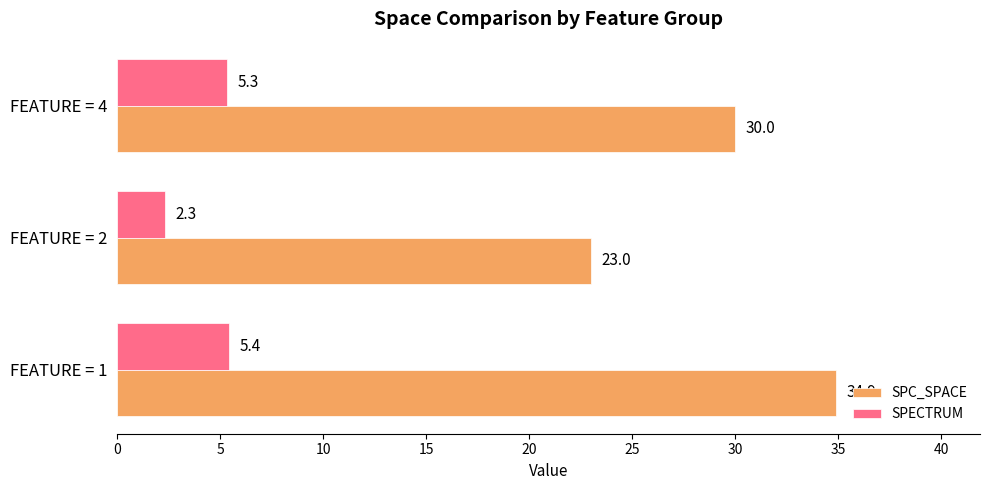

What is the maximum value shown in the chart?

34.9